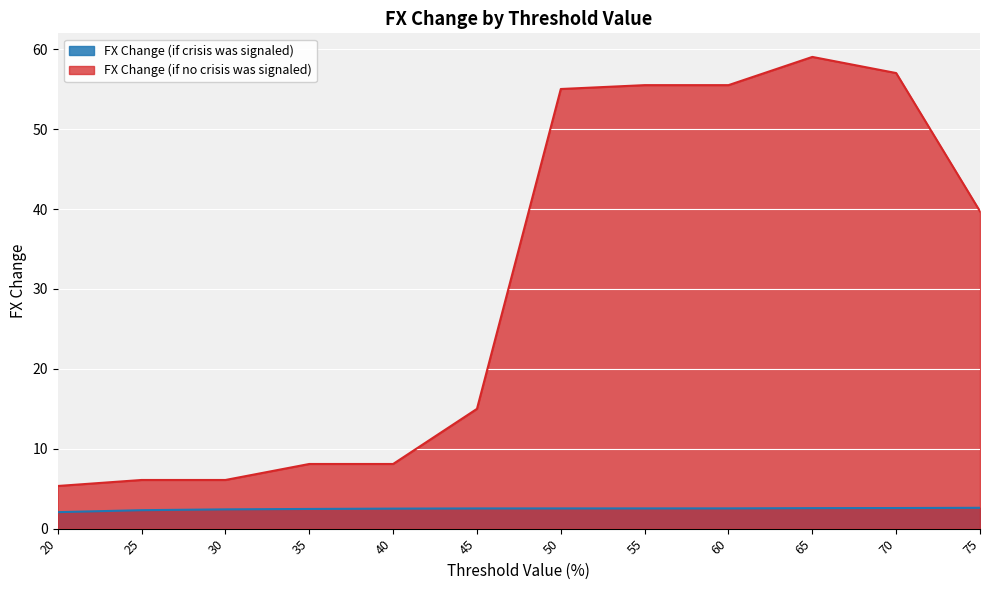

List the series in order of their overall mean, lowest first.

FX Change (if crisis was signaled), FX Change (if no crisis was signaled)